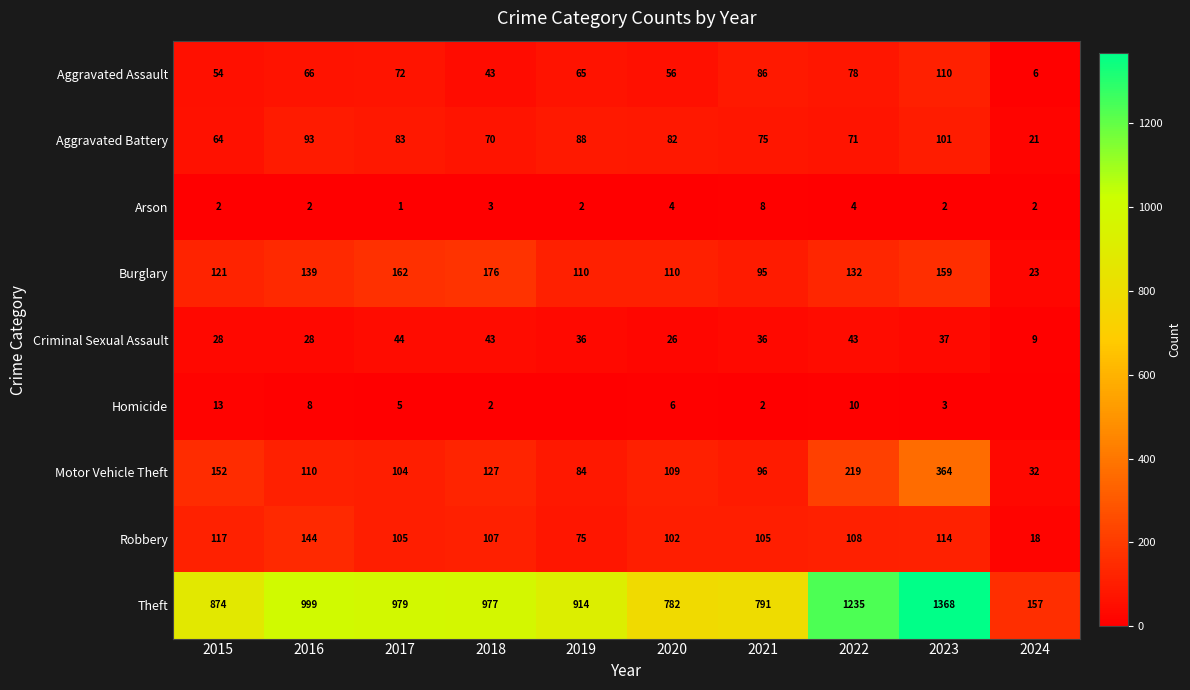

True or false: Aggravated Assault has a value of 8 at 2024.

False